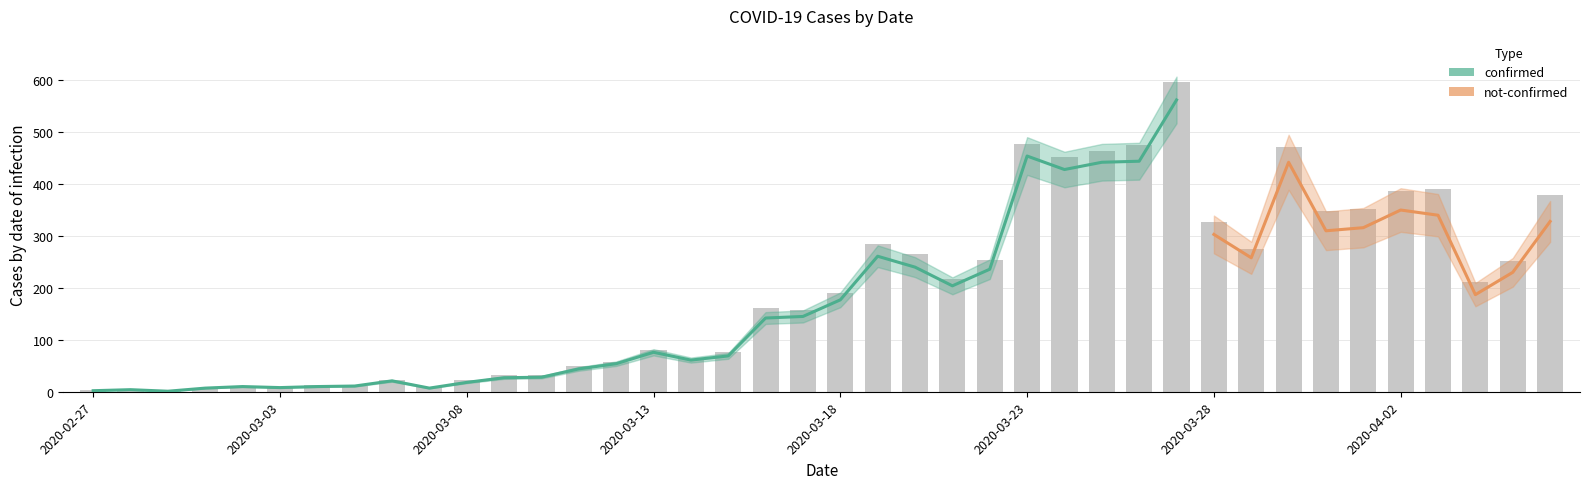

At which category does the chart reach its peak across all series?

2020-03-27